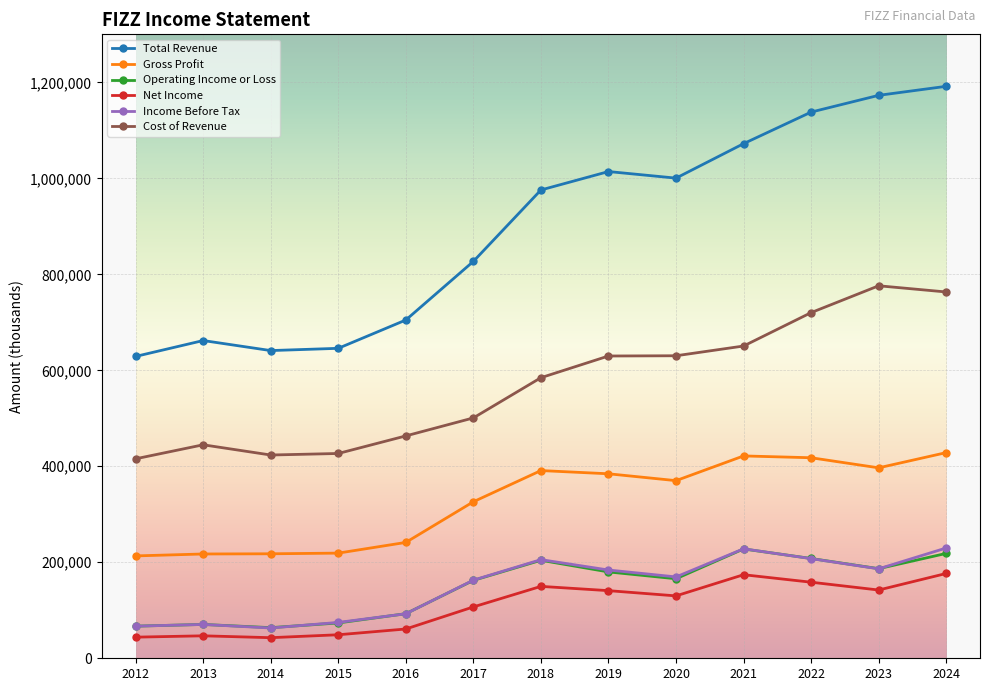

What is the approximate value of Cost of Revenue at 2016?

463300